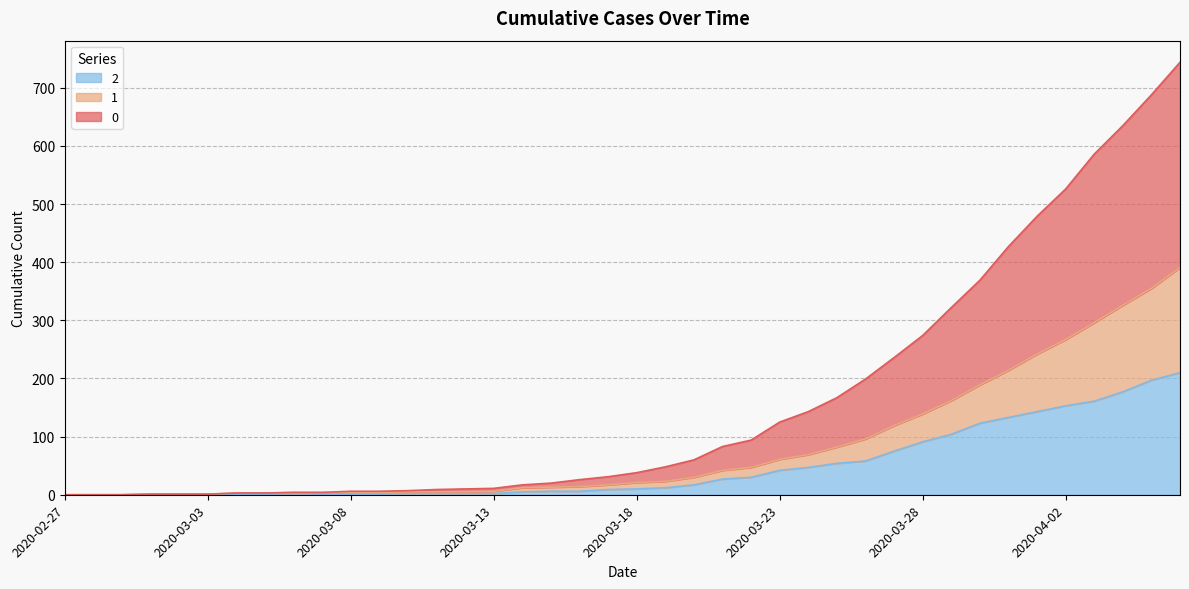

Reading right to left, transcribe all the data shown in this chart.

0: 744	688	635	586	526	479	427	369	322	274	236	199	167	143	125	94	83	60	48	38	31	26	20	17	11	10	9	7	6	6	4	4	3	3	1	1	1	0	0	0
1: 391	355	326	296	267	242	214	189	162	139	119	96	82	69	61	47	42	30	23	21	17	14	13	12	6	5	5	5	4	4	4	4	3	3	1	1	1	0	0	0
2: 210	197	177	161	153	143	133	123	104	91	75	58	54	47	42	30	27	17	12	10	9	6	6	5	2	2	2	2	1	1	1	2	1	1	1	1	1	0	0	0